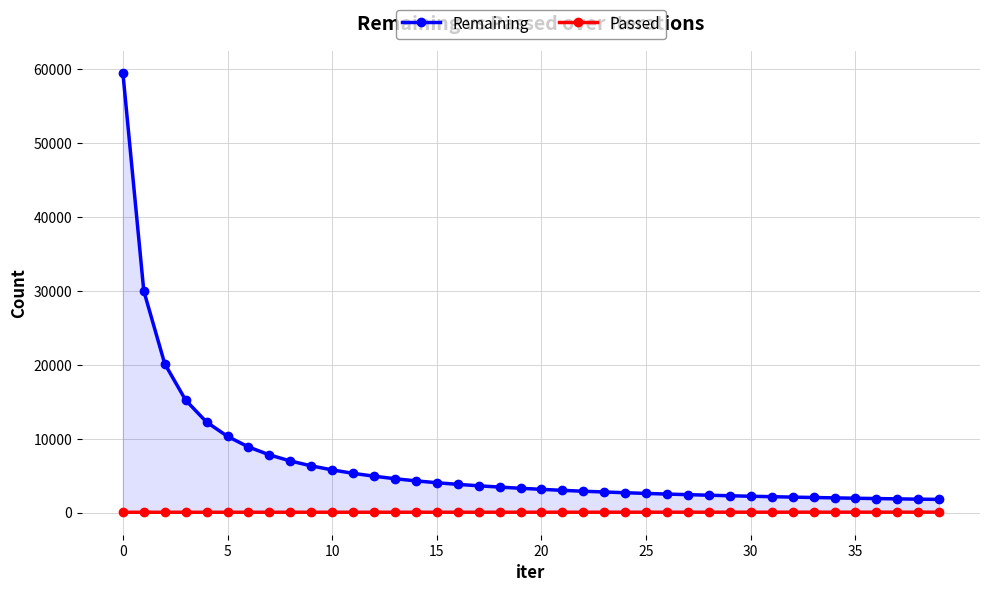

What is the label of the 21st point from the left?

20